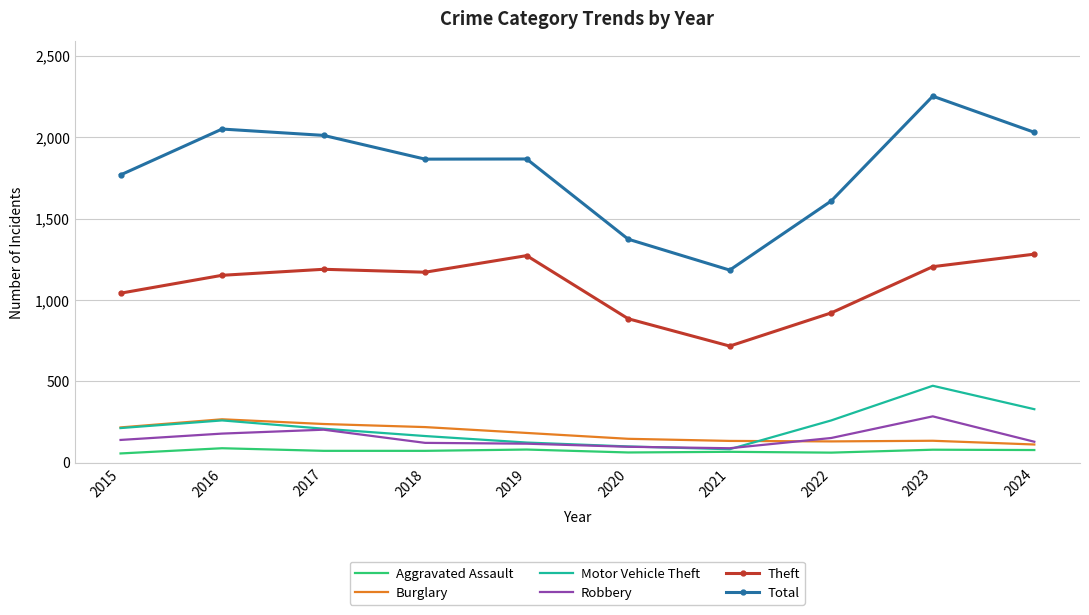

Which series has the largest total across all categories?

Total